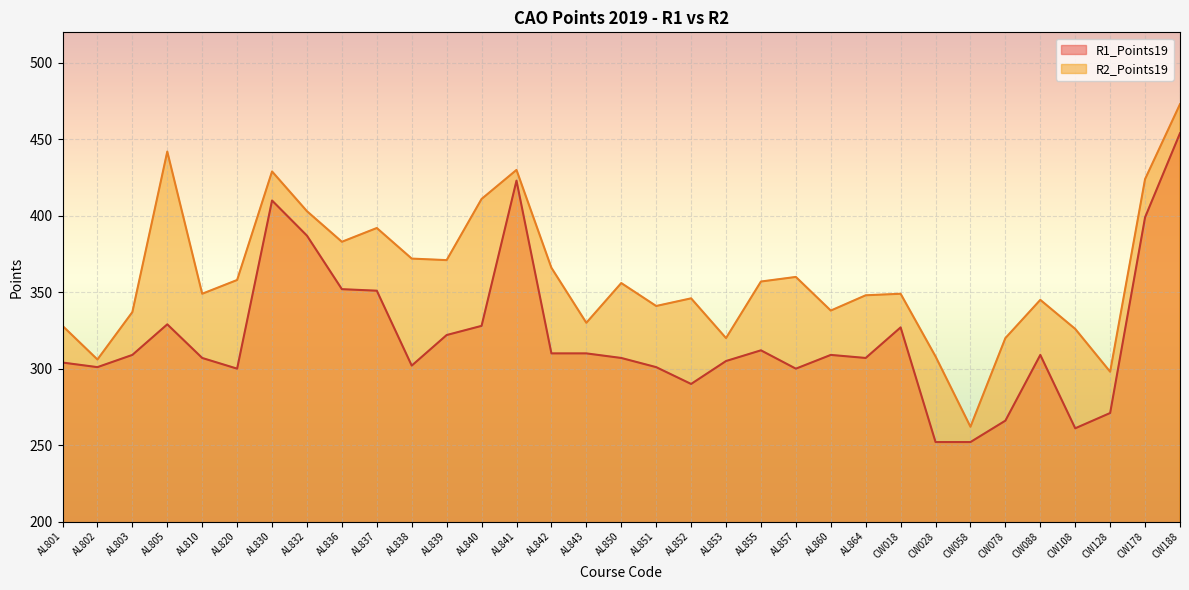

What are all the series names shown in the legend?

R1_Points19, R2_Points19